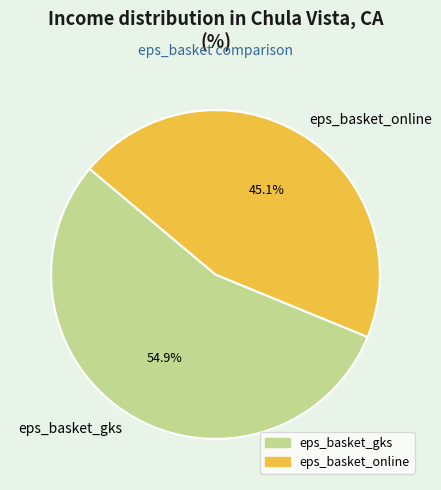

To the nearest percent, what portion does eps_basket_online represent?

45%